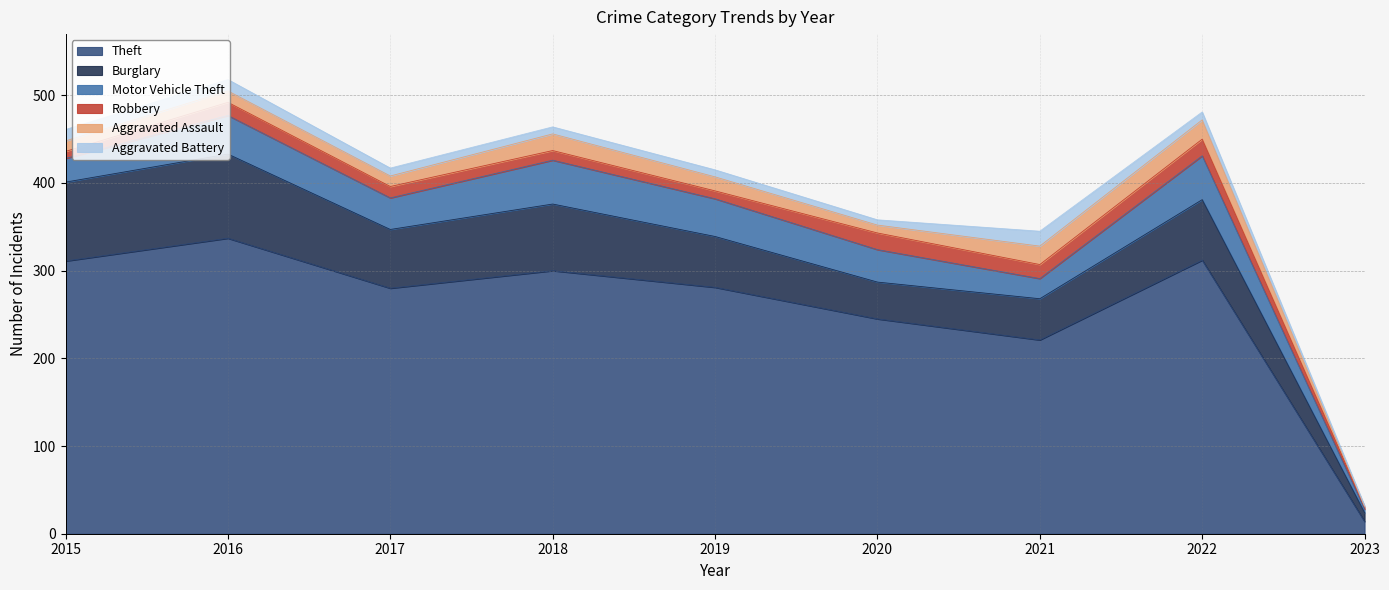

What is the total value across all series at 2018?

464